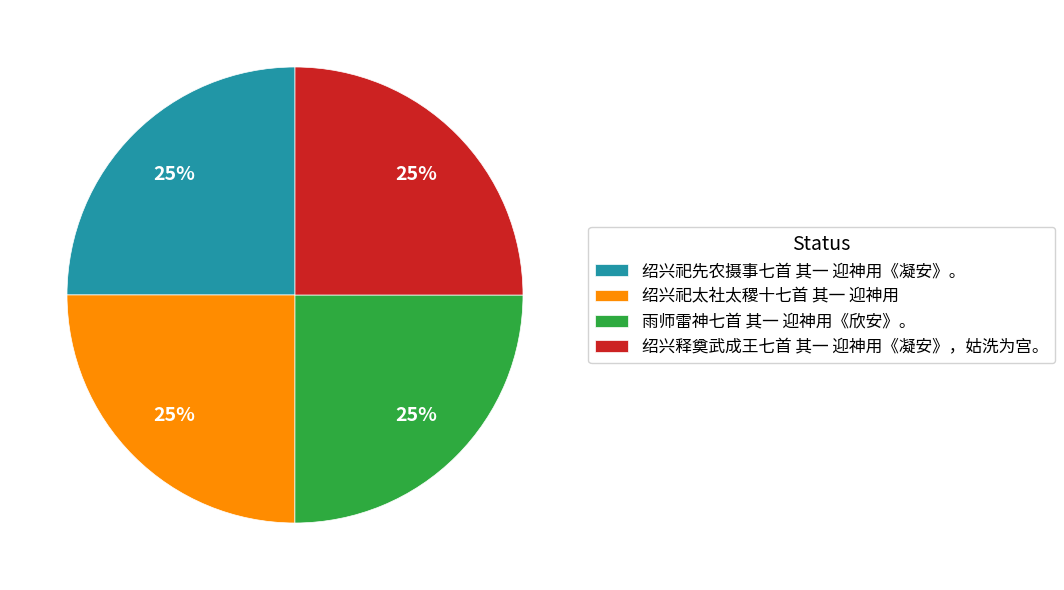

Does 绍兴释奠武成王七首 其一 迎神用《凝安》，姑洗为宫。 account for over 50% of the chart?

No